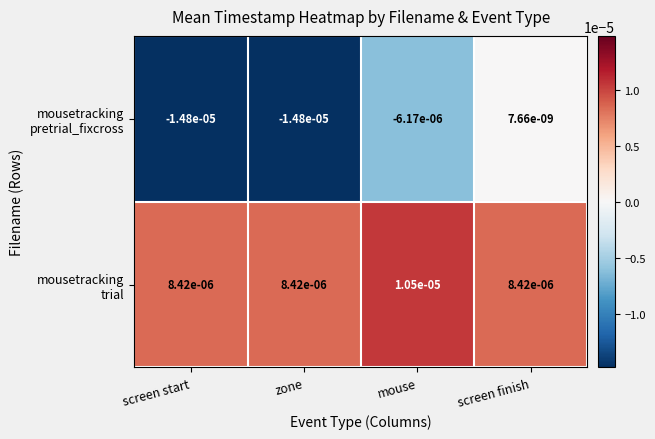

How many distinct data groups are displayed?

2